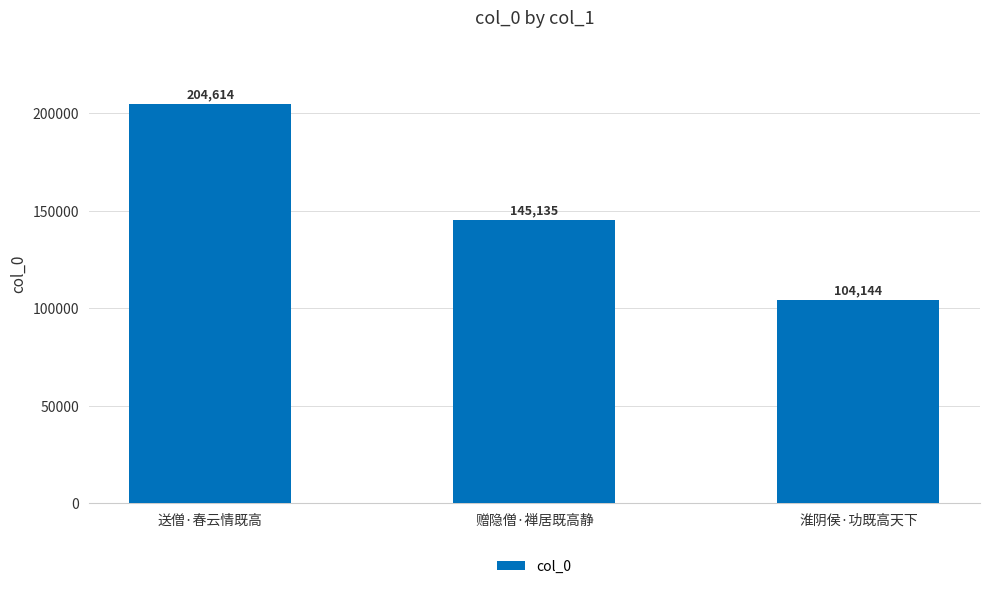

Count the number of data series in this chart.

1